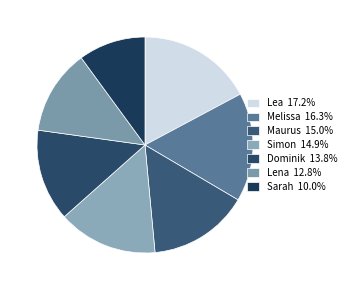

What percentage is the Sarah slice, to the nearest percent?

10%